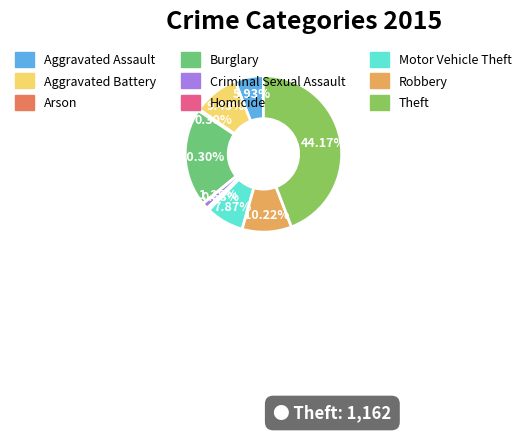

Between Criminal Sexual Assault and Aggravated Assault, which is larger?

Aggravated Assault